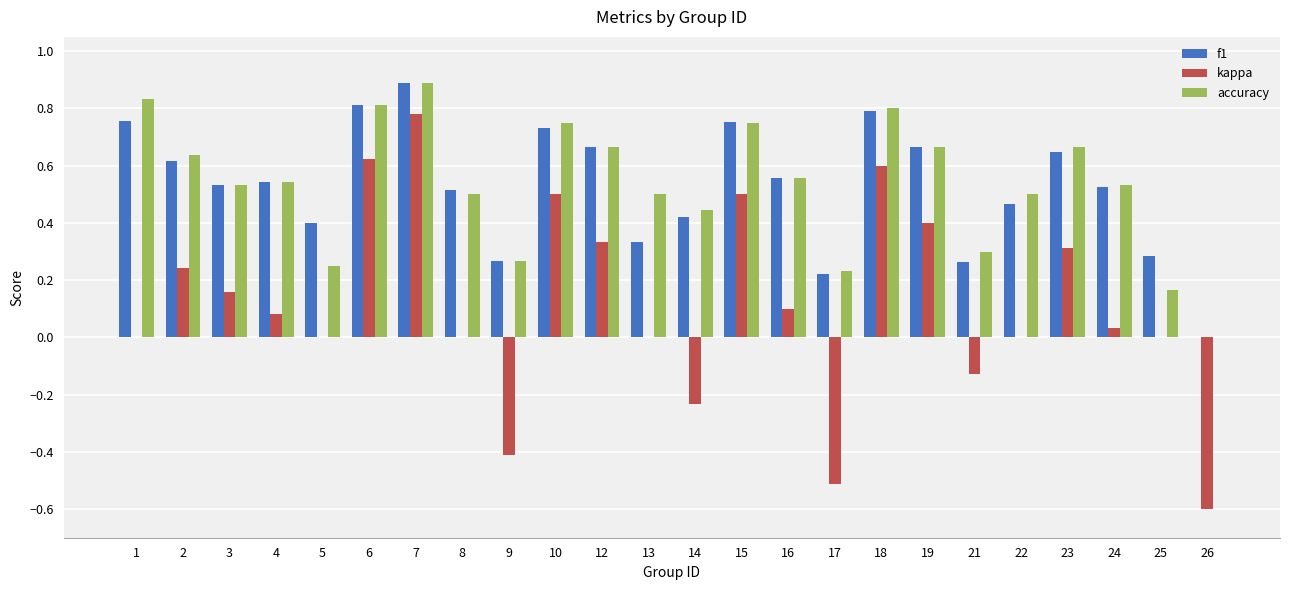

What is the sum of all kappa values?

2.8